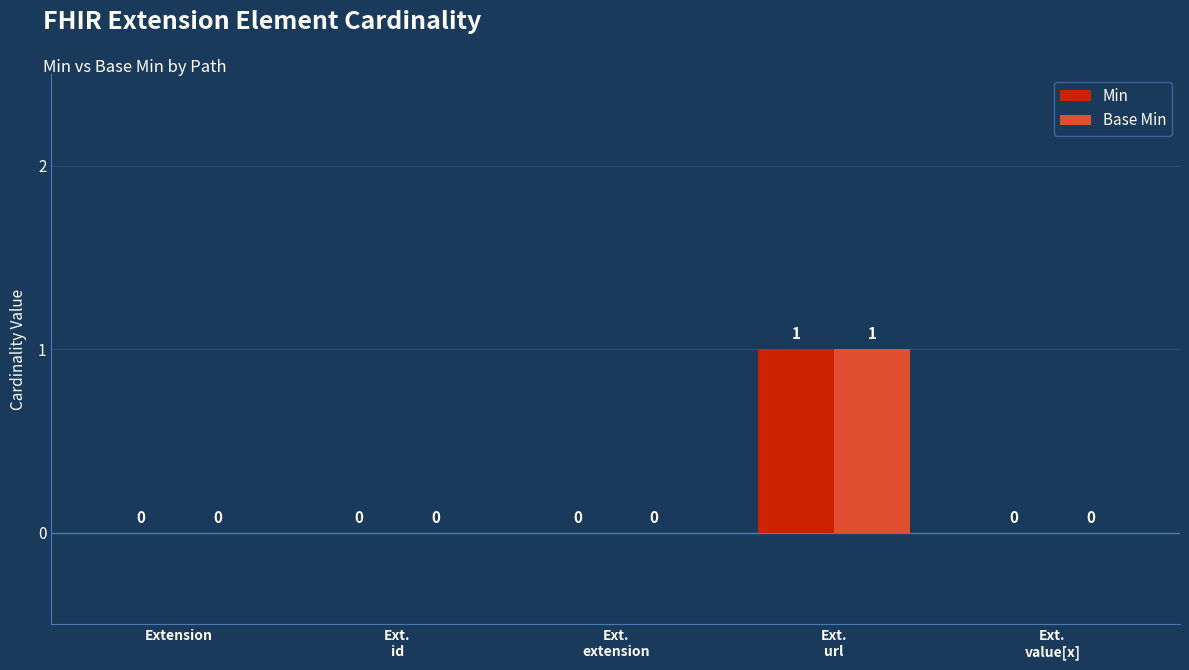

The Base Min series shows -1 at Extension. True or false?

False